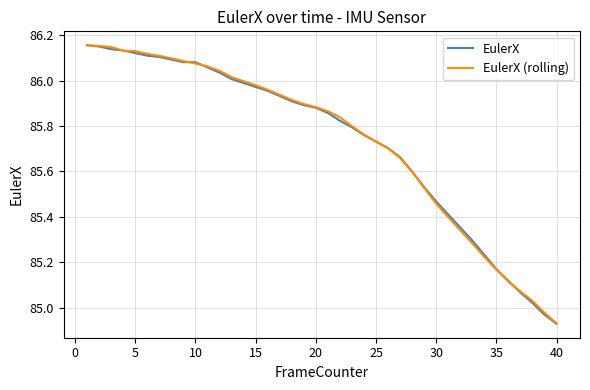

Which series has the widest spread of values?

EulerX